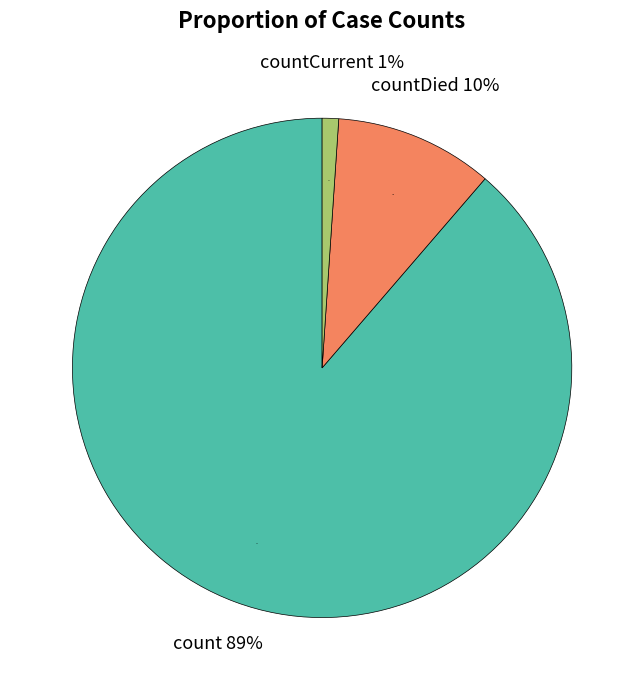

To the nearest percent, what percentage of the pie is count?

89%